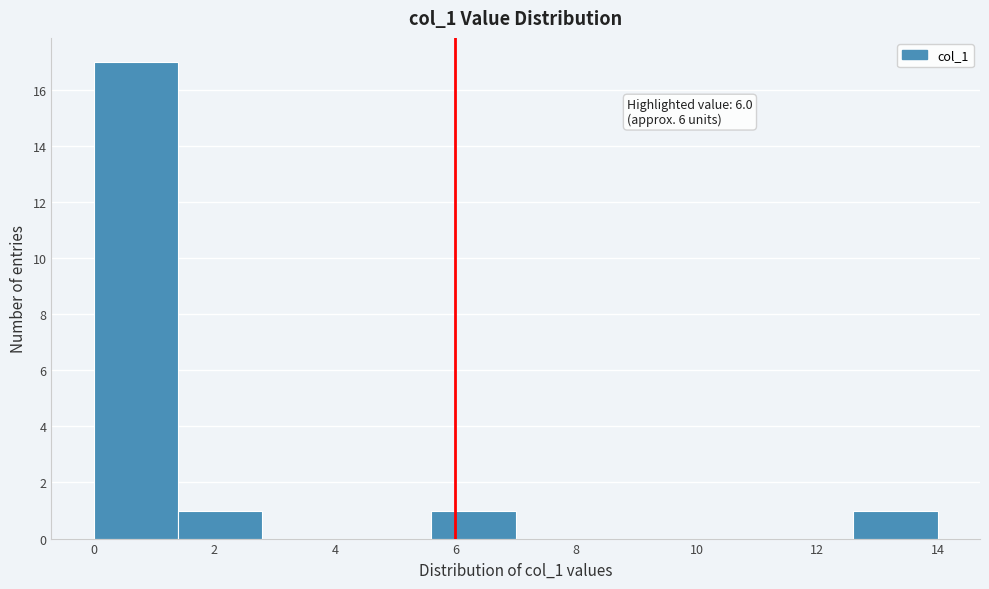

Over which range of the x-axis is the bar tallest?

0.0 to 1.4